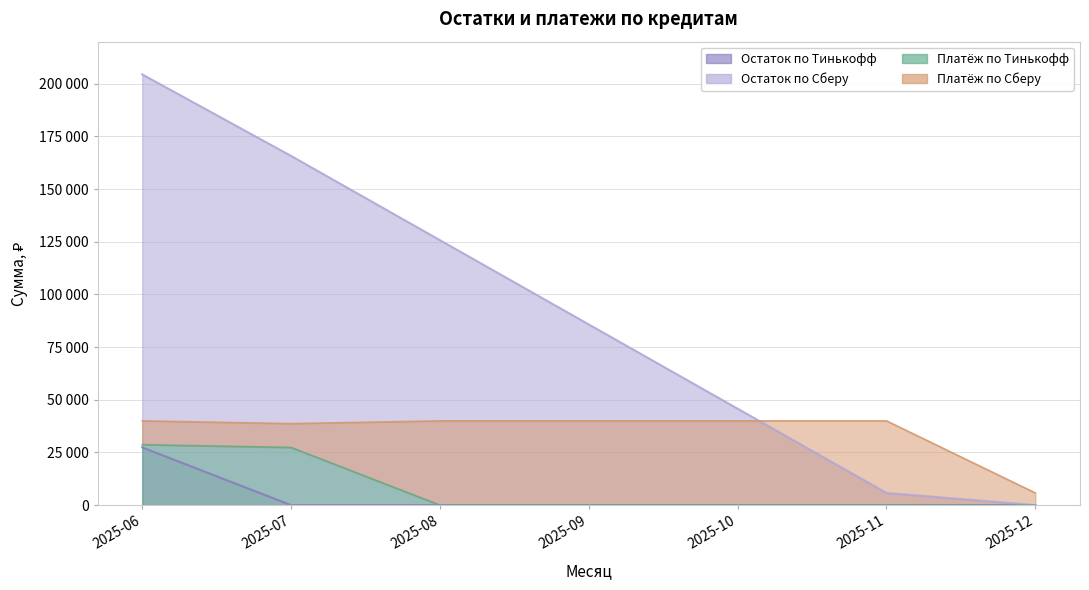

True or false: Остаток по Тинькофф and Остаток по Сберу cross at least once.

False